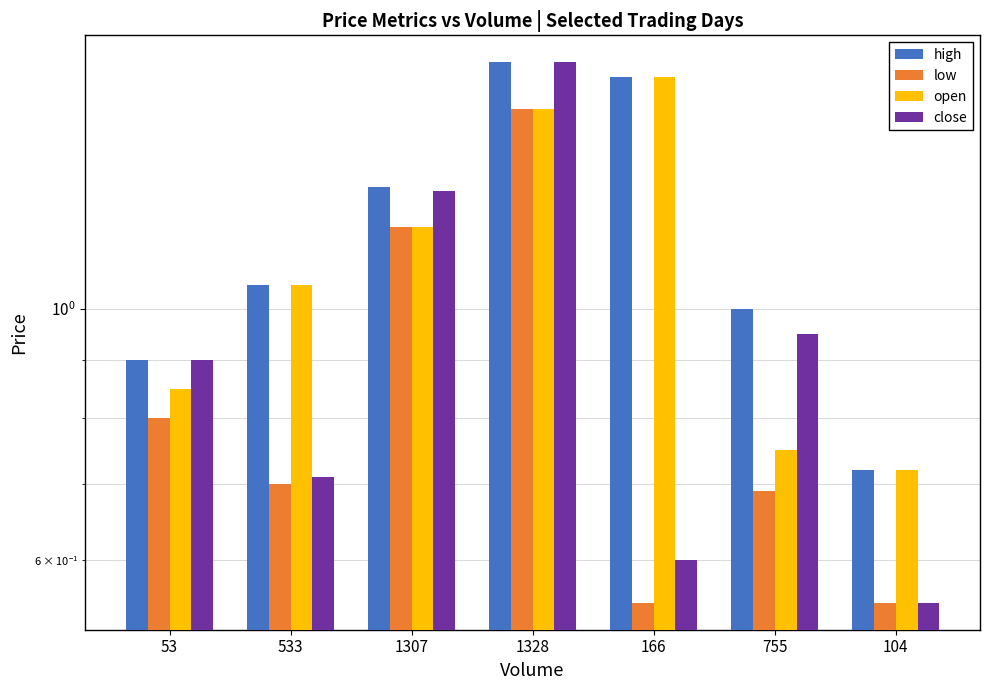

The value of close at 755 is 0.9. True or false?

True